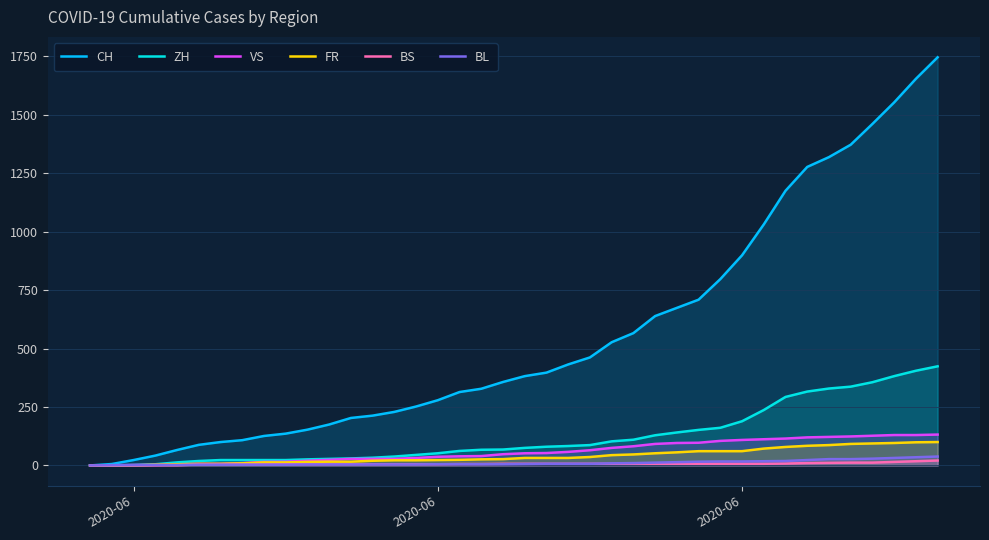

What is the total value across all series at 2020-06?

28